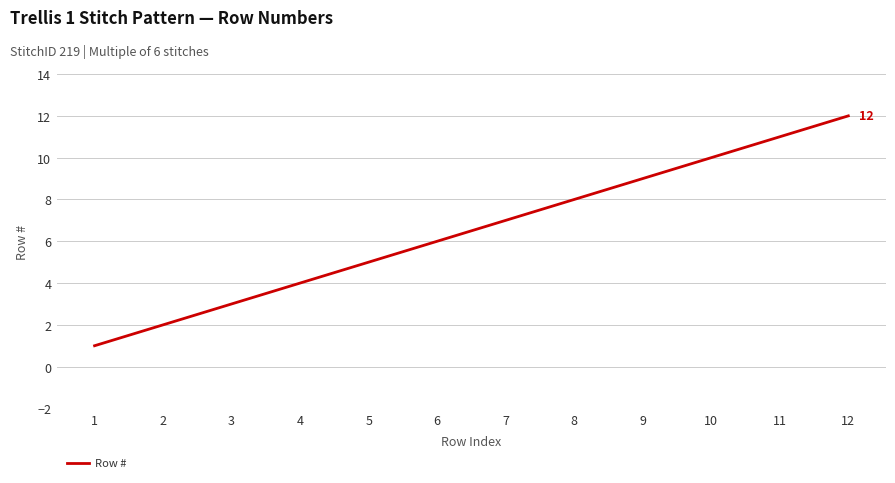

What is the sum of the values at 6 and 12?

18